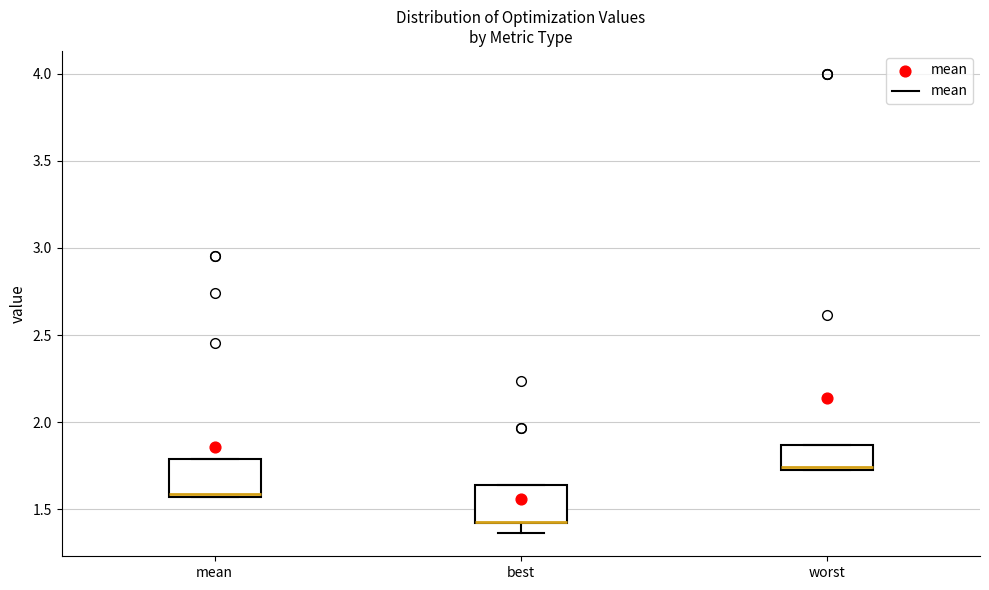

Reading left to right, read every box against the y-axis: the position of its median line, the range the box covers, and the ends of its whiskers. The values are not printed on the chart, so give them approximately, as read against the axis.

mean: median 1.60, box 1.55 to 1.80, whiskers 1.55 to 1.80
best: median 1.40 (drawn on the box's lower edge), box 1.40 to 1.65, whiskers 1.35 to 1.65
worst: median 1.75, box 1.75 to 1.85, whiskers 1.75 to 1.85